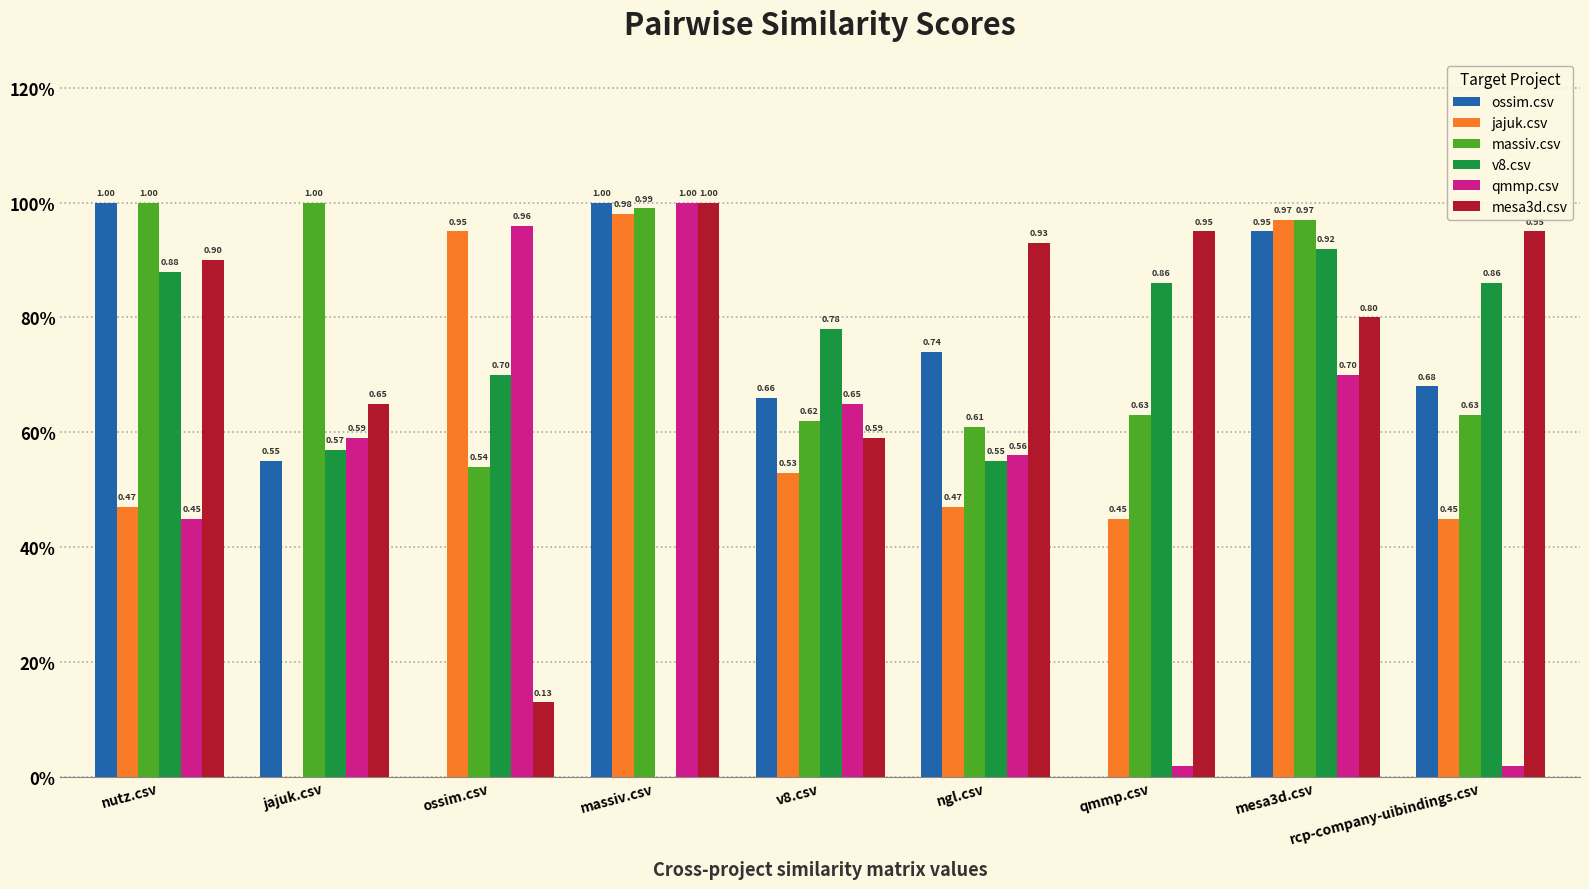

The value of mesa3d.csv at mesa3d.csv is 0.8. True or false?

True